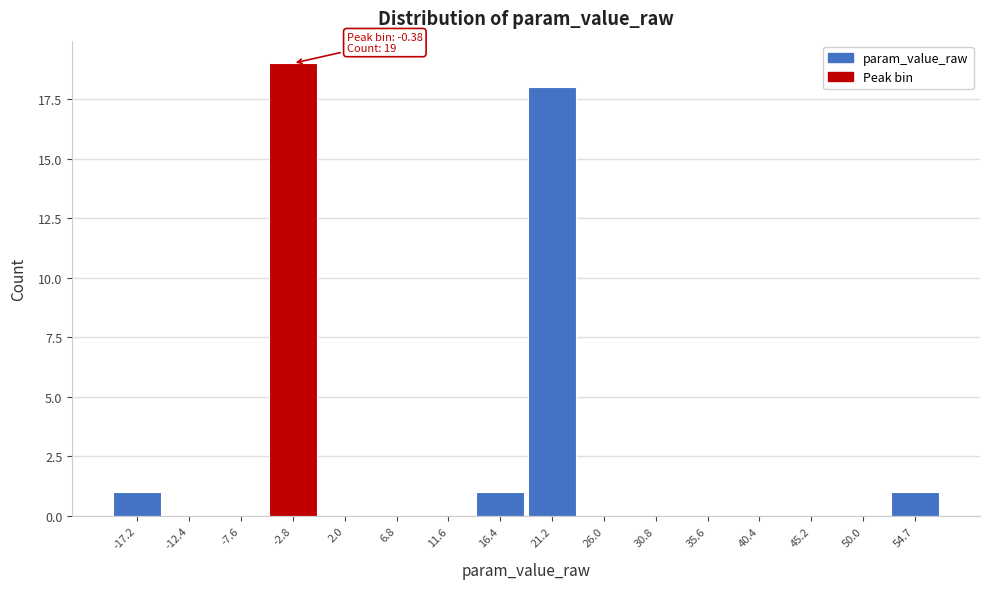

Reading left to right, list all the values displayed in this chart.

-17.2=1	-12.4=0	-7.6=0	-2.8=19	2.0=0	6.8=0	11.6=0	16.4=1	21.2=18	26.0=0	30.8=0	35.6=0	40.4=0	45.2=0	50.0=0	54.7=1